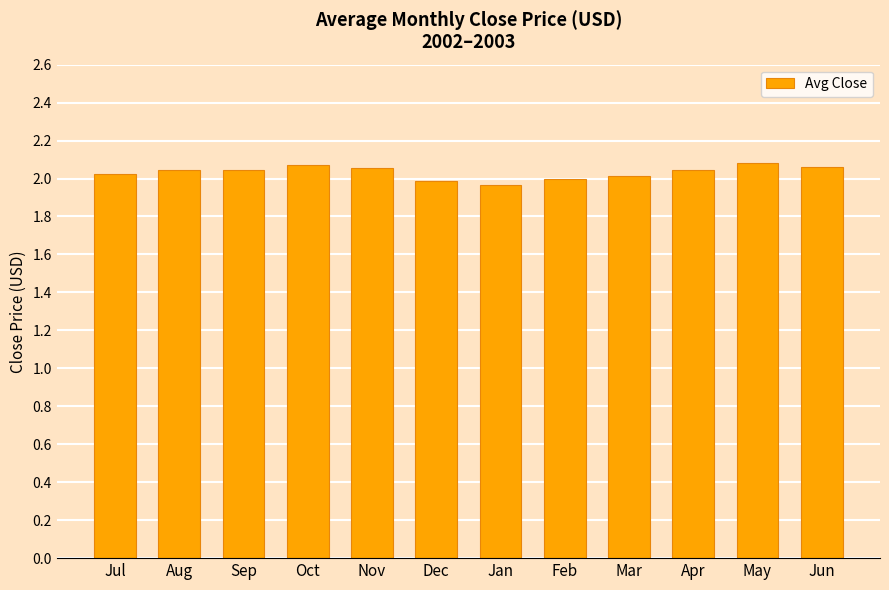

Between Jan and Jul, which is larger?

Jul